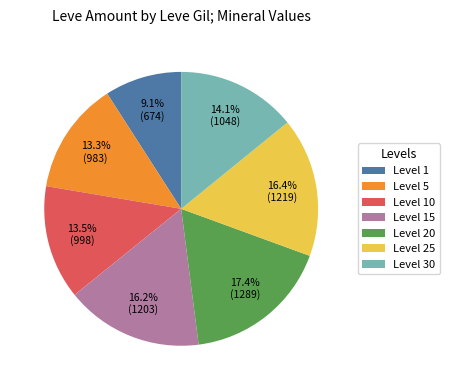

Is there any slice that represents more than half of the pie?

No